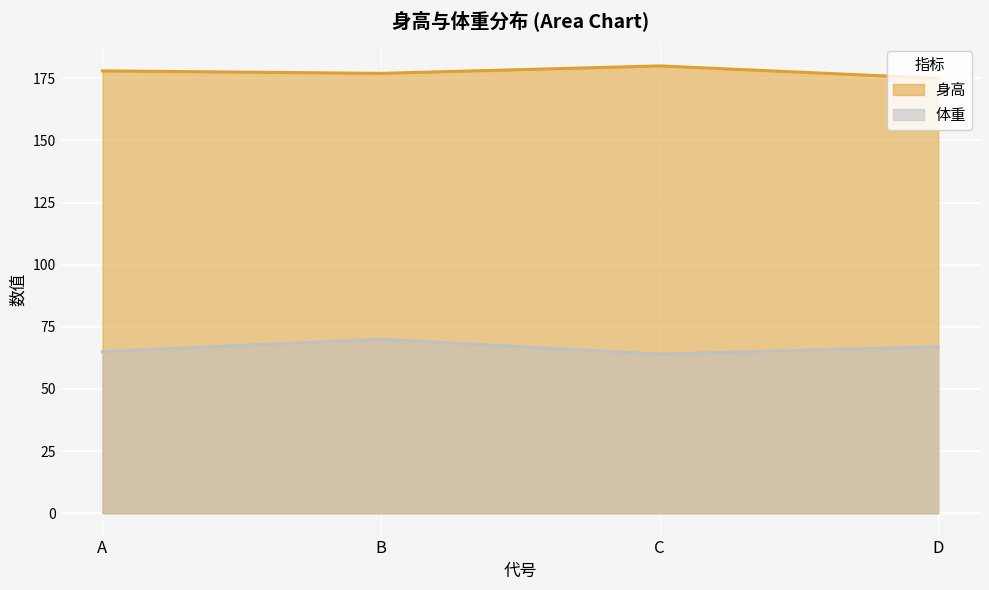

Which series has the largest range (max minus min)?

体重